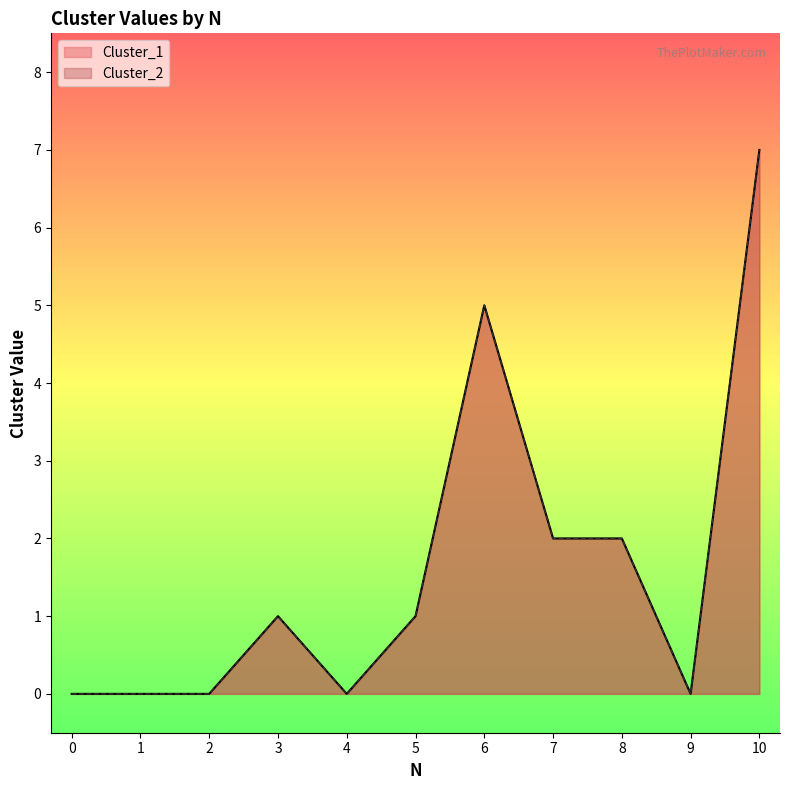

Reading right to left, extract all data points from this chart.

Cluster_1: 7	0	2	2	5	1	0	1	0	0	0
Cluster_2: 7	0	2	2	5	1	0	1	0	0	0